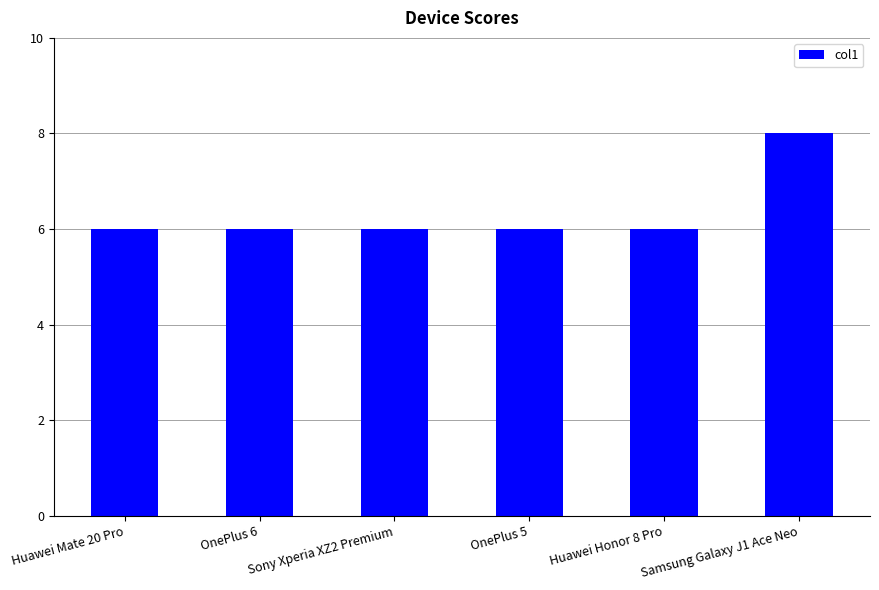

How many distinct data groups are displayed?

1